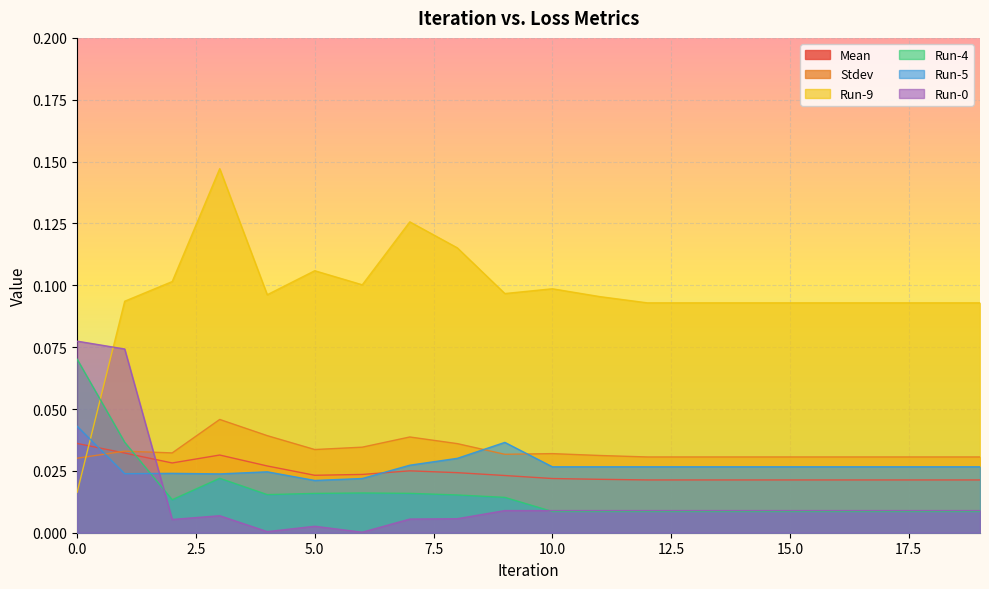

The value of Run-0 at 10 is 0.0. True or false?

False